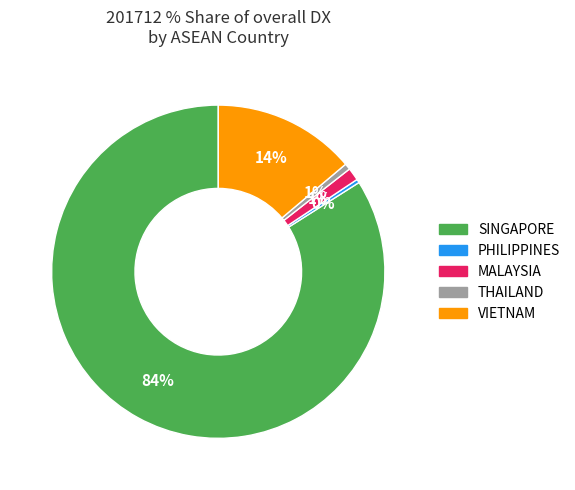

To the nearest percent, what percentage of the pie is MALAYSIA?

1%